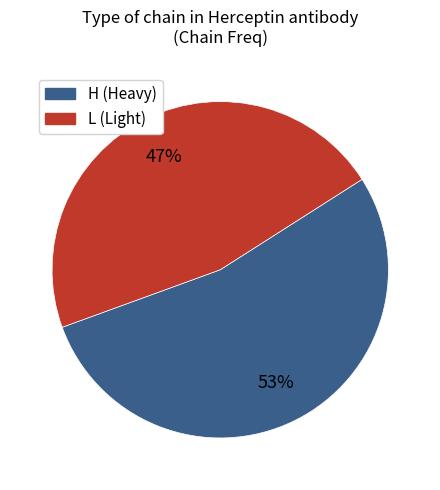

Do H and L together represent more than half of the pie?

Yes